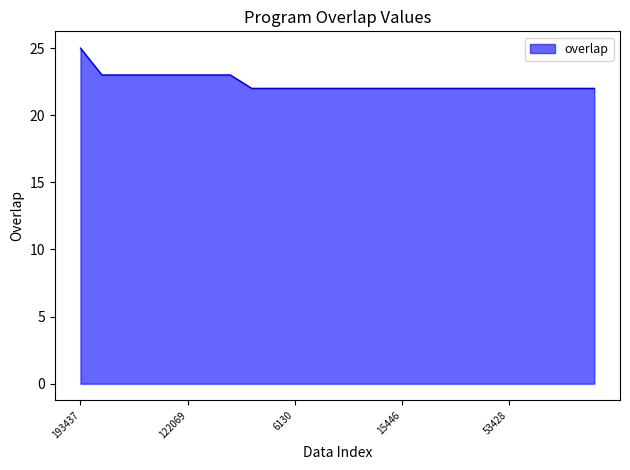

What is the maximum value shown in the chart?

25